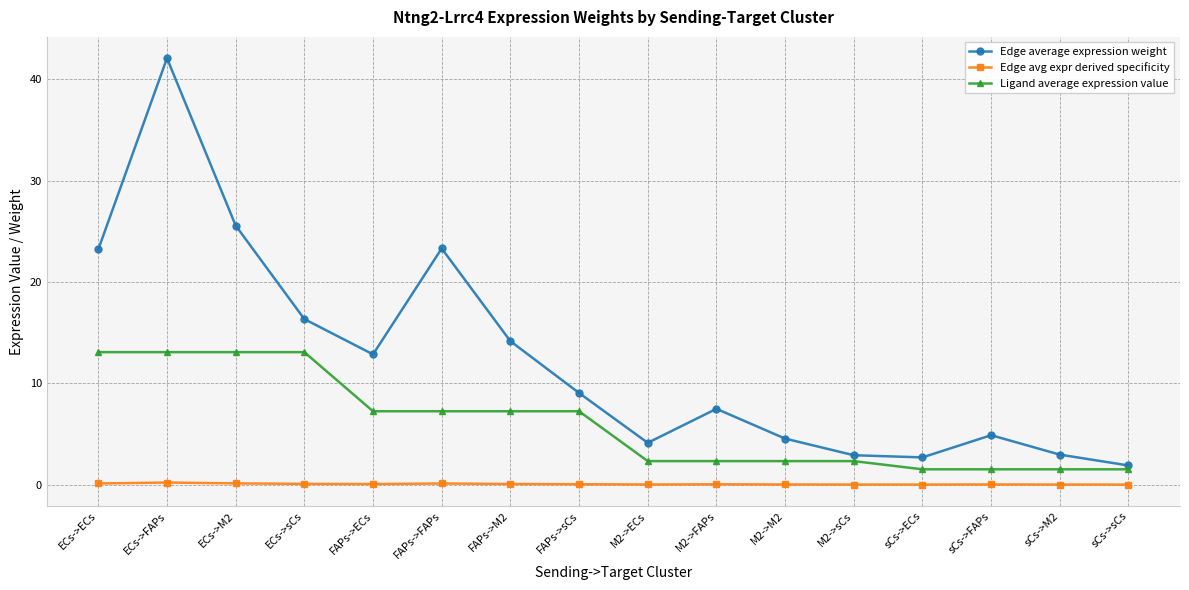

Is the value of Edge avg expr derived specificity at ECs->sCs greater than the value of Ligand average expression value at ECs->M2?

No